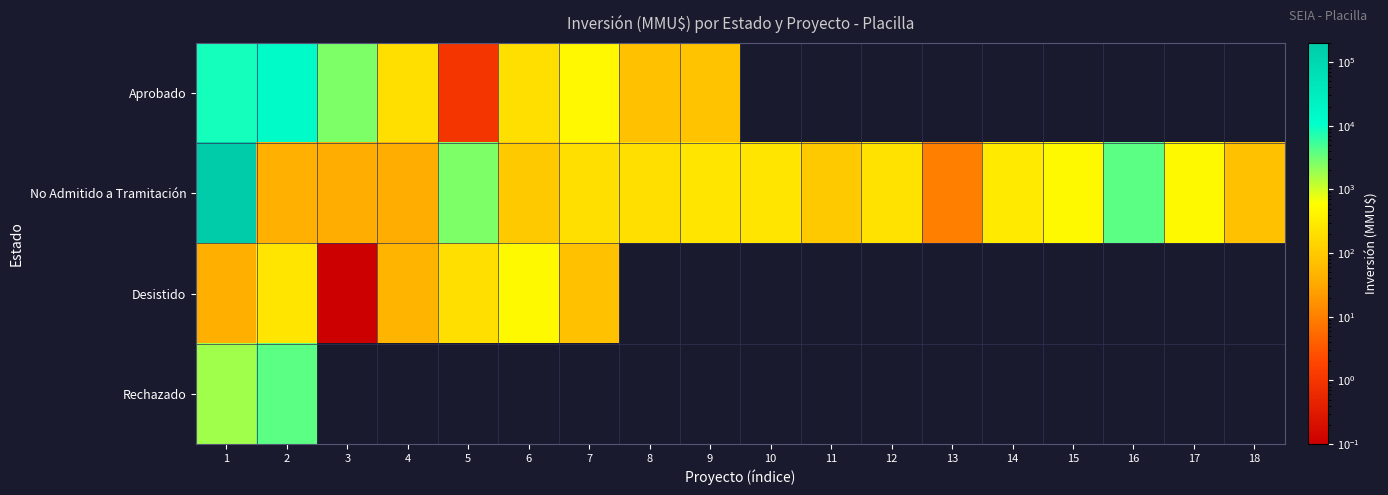

What value does the Aprobado series have at 1?

8820.0